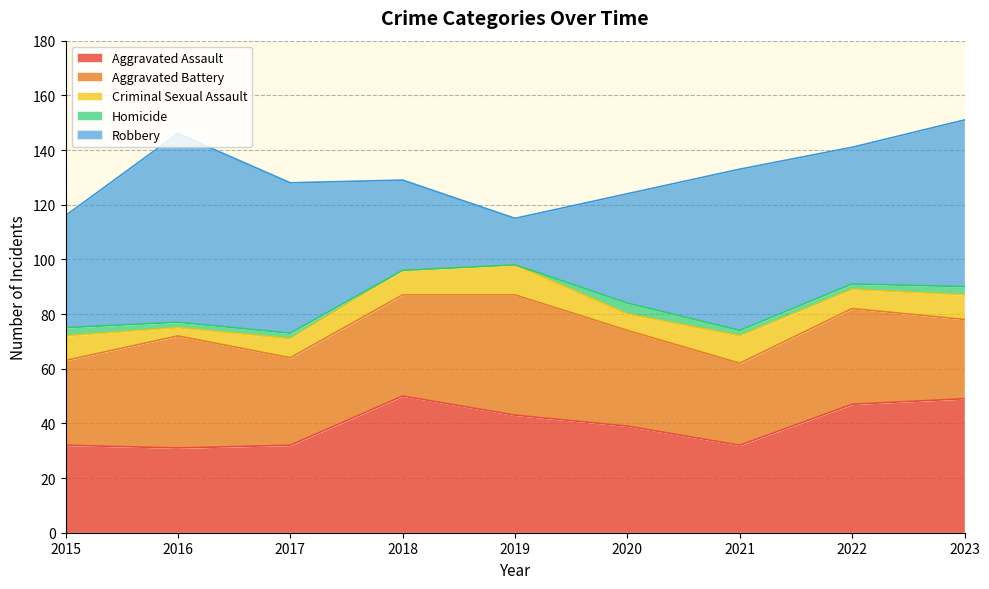

Reading left to right, transcribe all the data shown in this chart.

Aggravated Assault: 2015=32	2016=31	2017=32	2018=50	2019=43	2020=39	2021=32	2022=47	2023=49
Aggravated Battery: 2015=31	2016=41	2017=32	2018=37	2019=44	2020=35	2021=30	2022=35	2023=29
Criminal Sexual Assault: 2015=9	2016=3	2017=7	2018=9	2019=11	2020=6	2021=10	2022=7	2023=9
Homicide: 2015=3	2016=2	2017=2	2018=0	2019=0	2020=4	2021=2	2022=2	2023=3
Robbery: 2015=41	2016=69	2017=55	2018=33	2019=17	2020=40	2021=59	2022=50	2023=61